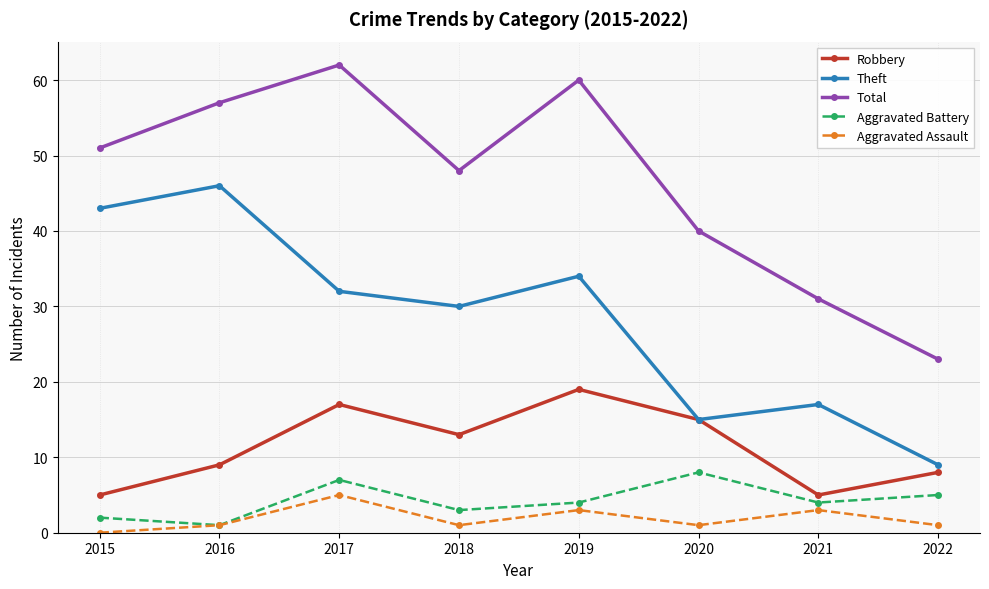

Which series has the largest total across all categories?

Total